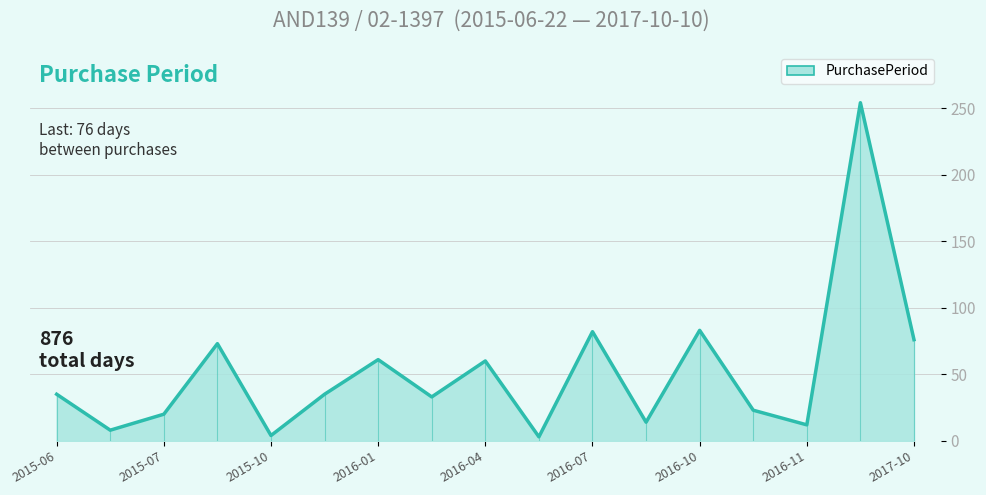

Between 2016-04 and 2016-10, which is larger?

2016-10